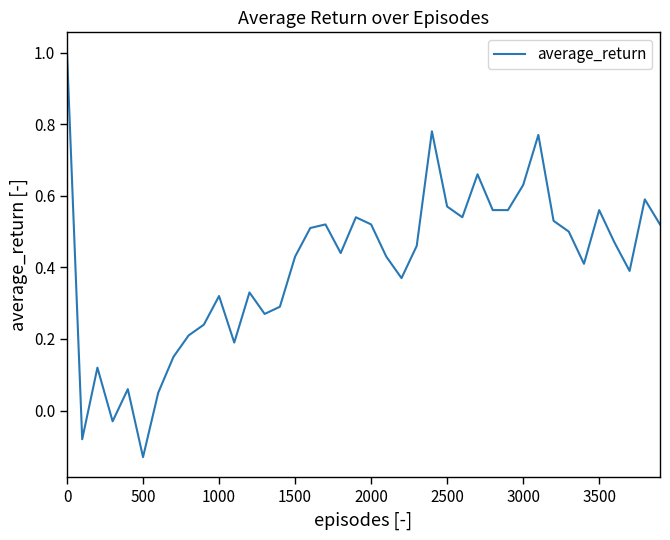

What is the maximum value shown in the chart?

1.0